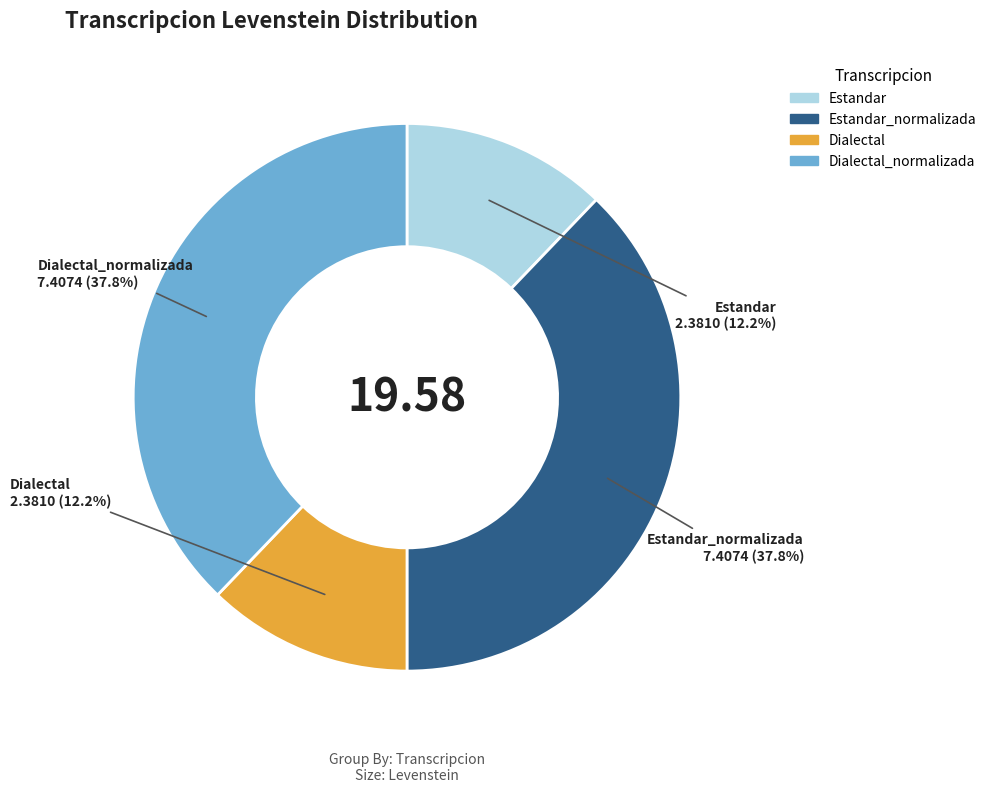

How many segments does this pie chart have?

4